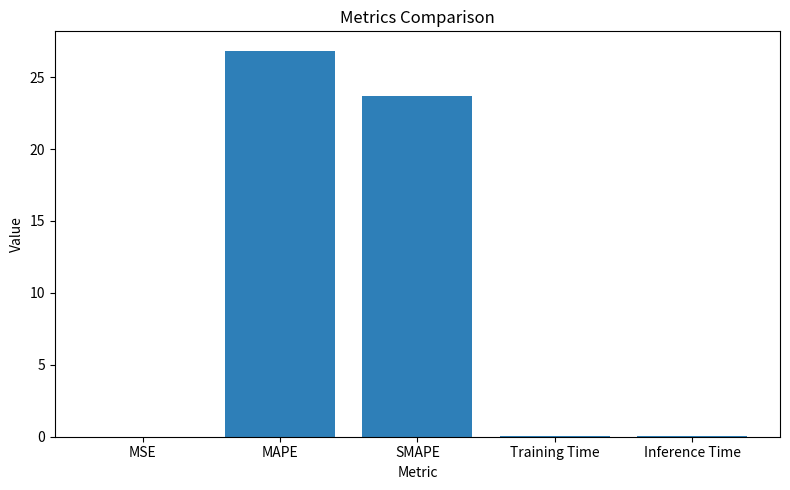

At which category does the chart reach its peak across all series?

MAPE